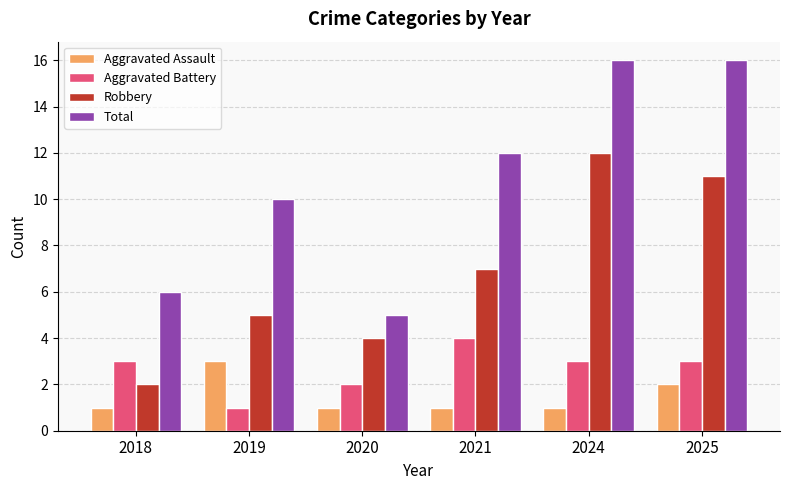

What is the maximum value for Aggravated Battery?

4